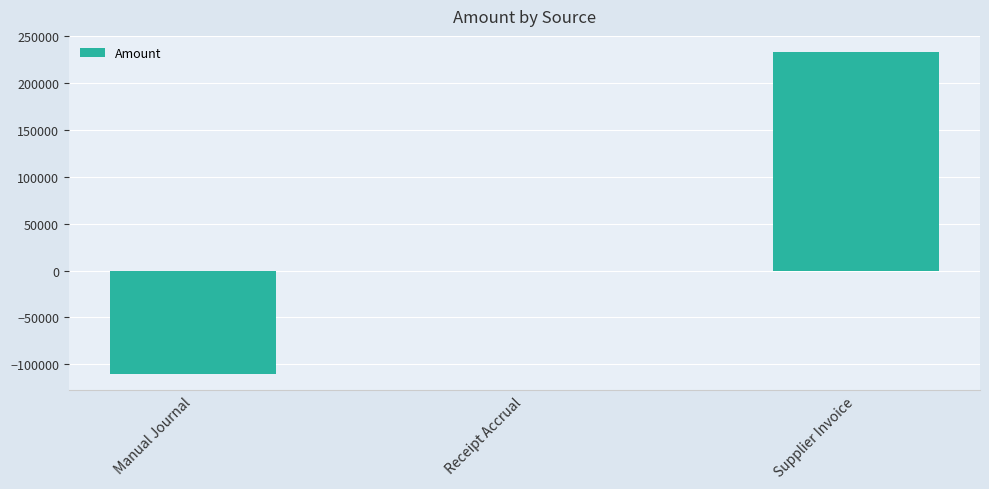

What is the sum of all values?

122653.6